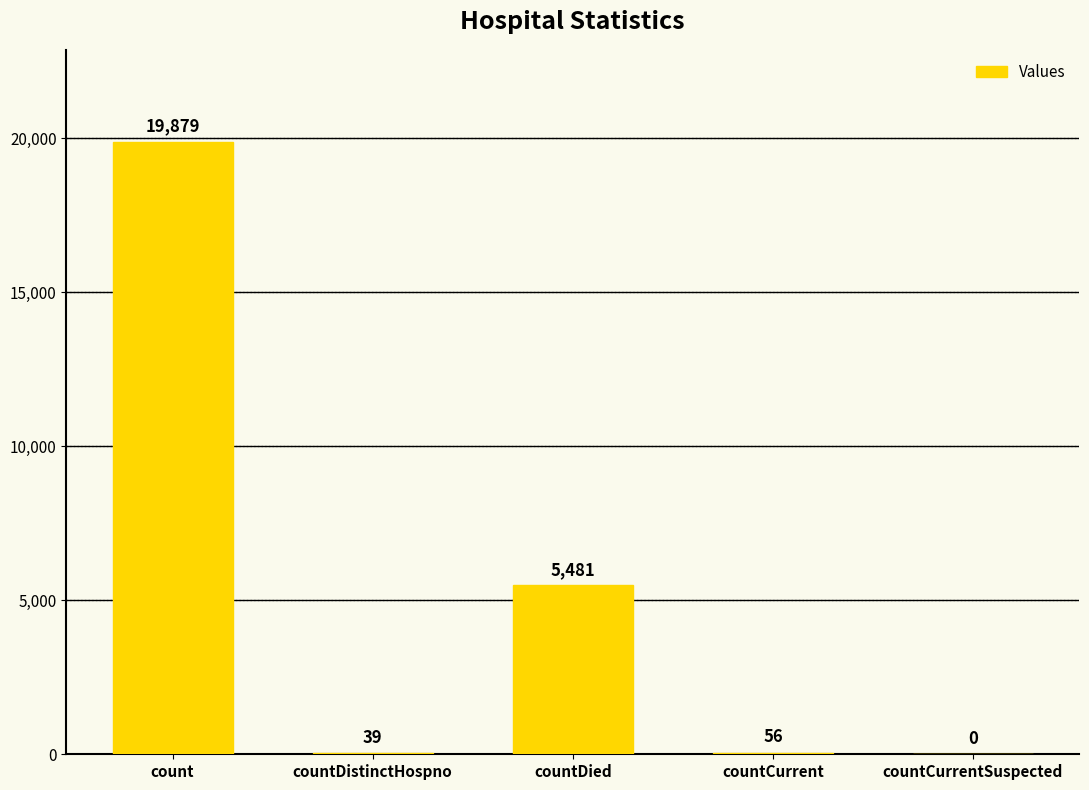

What is the average value?

5091